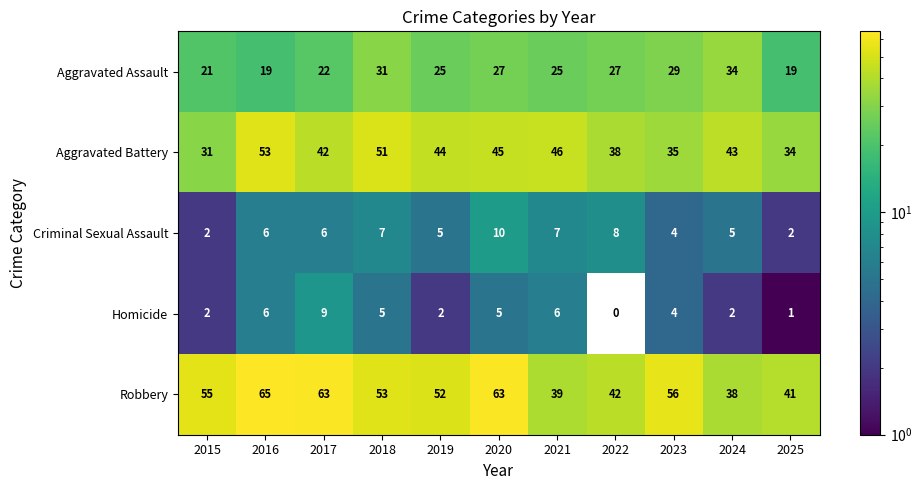

What is the difference between the Criminal Sexual Assault values at 2023 and 2021?

3